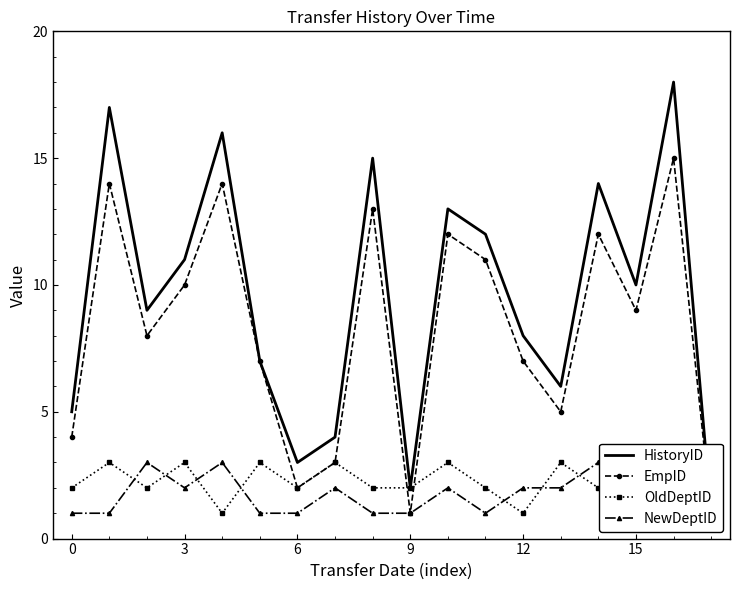

List the series in order of their peak value, highest first.

HistoryID, EmpID, OldDeptID, NewDeptID